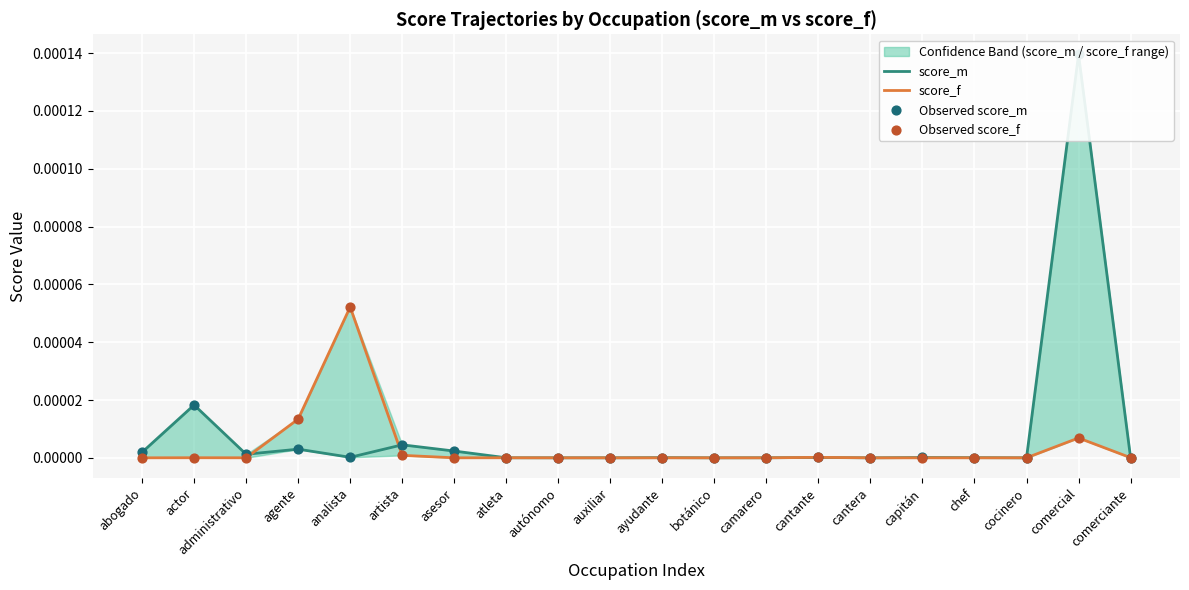

Is the value of score_f at ayudante greater than the value of Observed score_f at comerciante?

No